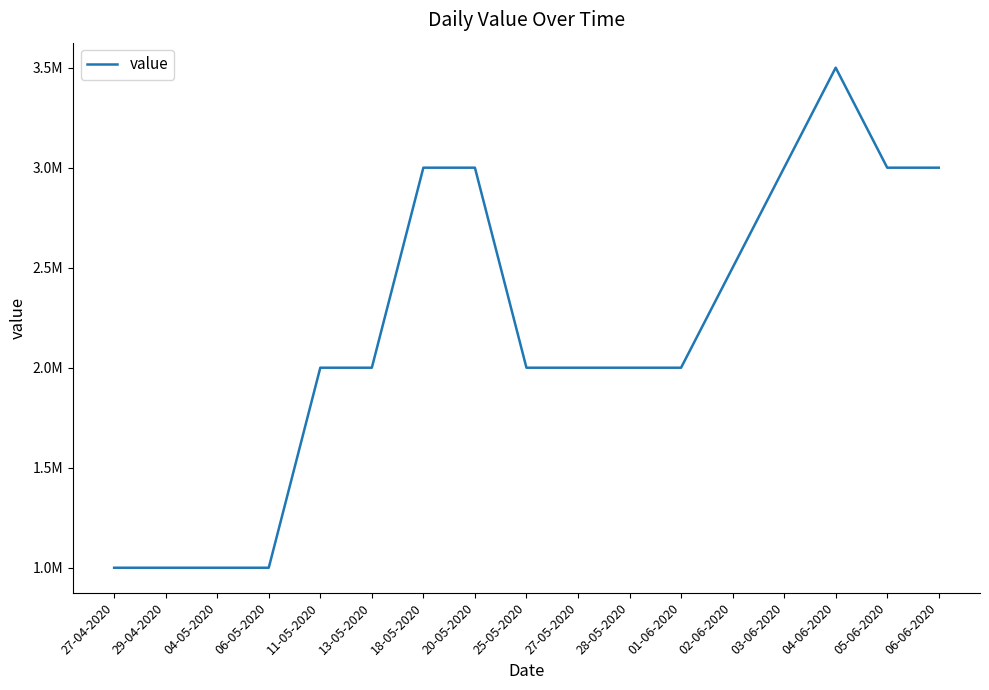

At which category does the chart reach its peak across all series?

04-06-2020